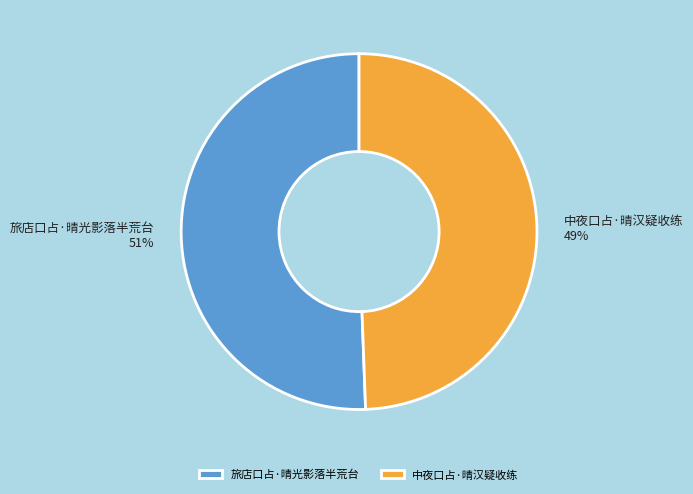

Is it true that 旅店口占·晴光影落半荒台 is 51% of the pie?

True